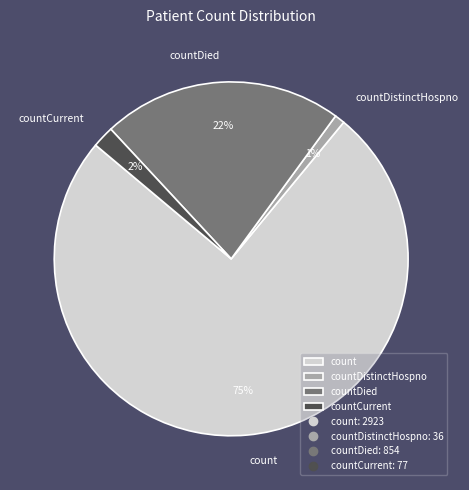

Count the number of slices in the pie.

4